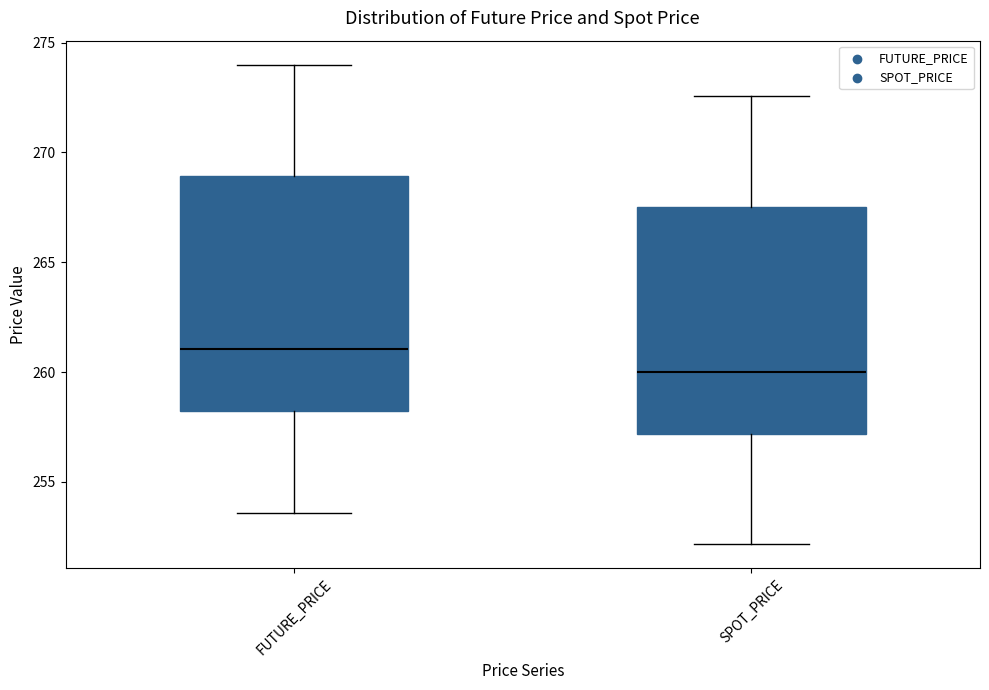

Which box's median line is the highest?

FUTURE_PRICE